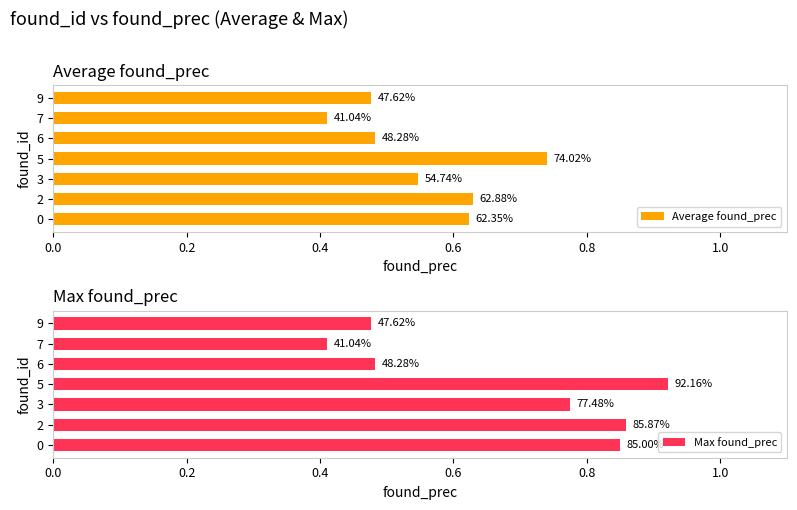

What is the difference between the highest and lowest values at 5?

0.2